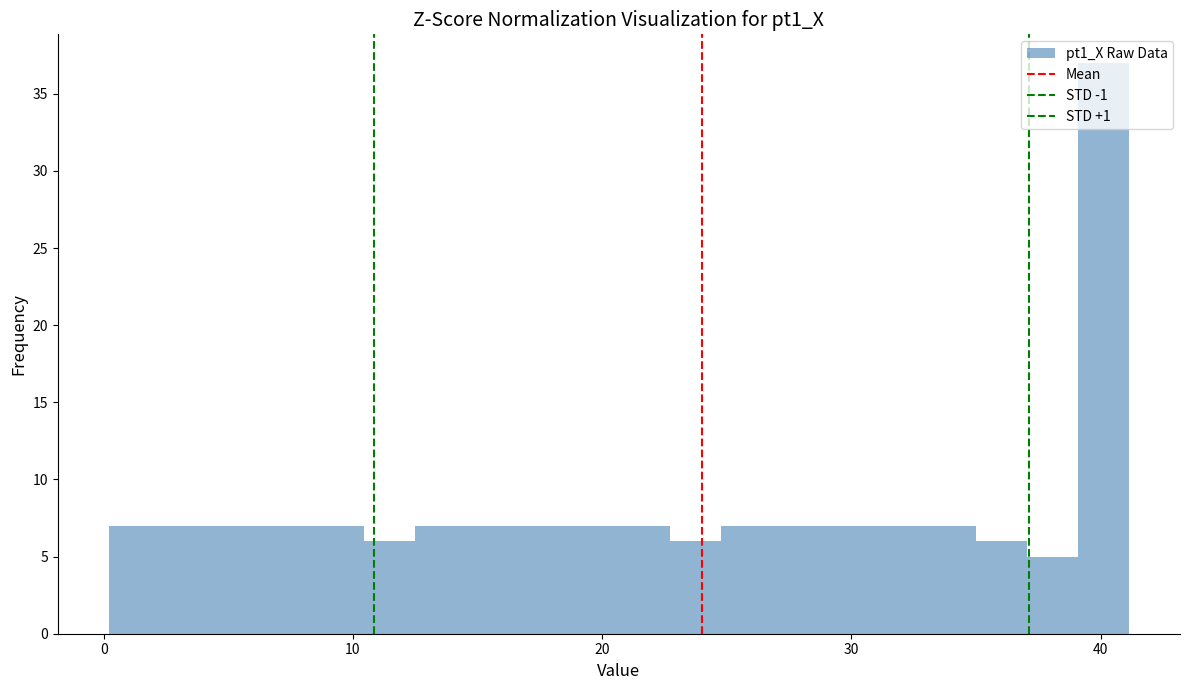

Read against the x-axis, roughly where is the centre of the tallest bar?

40